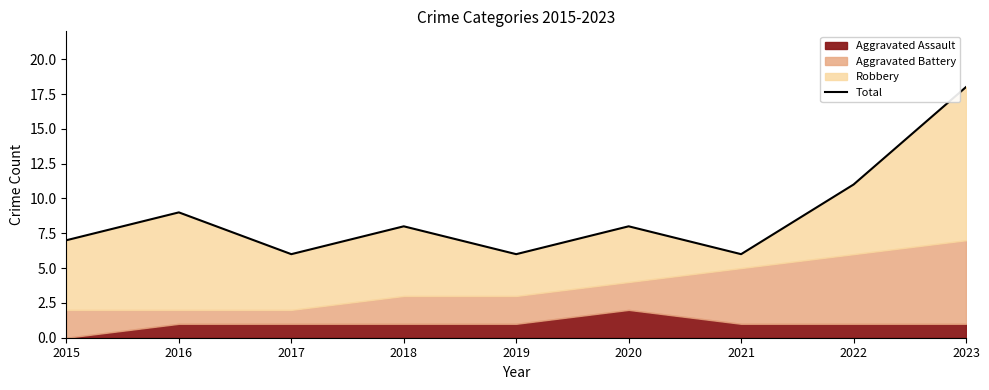

Approximately how many times larger is the value at 2015 compared to 2017?

1.2